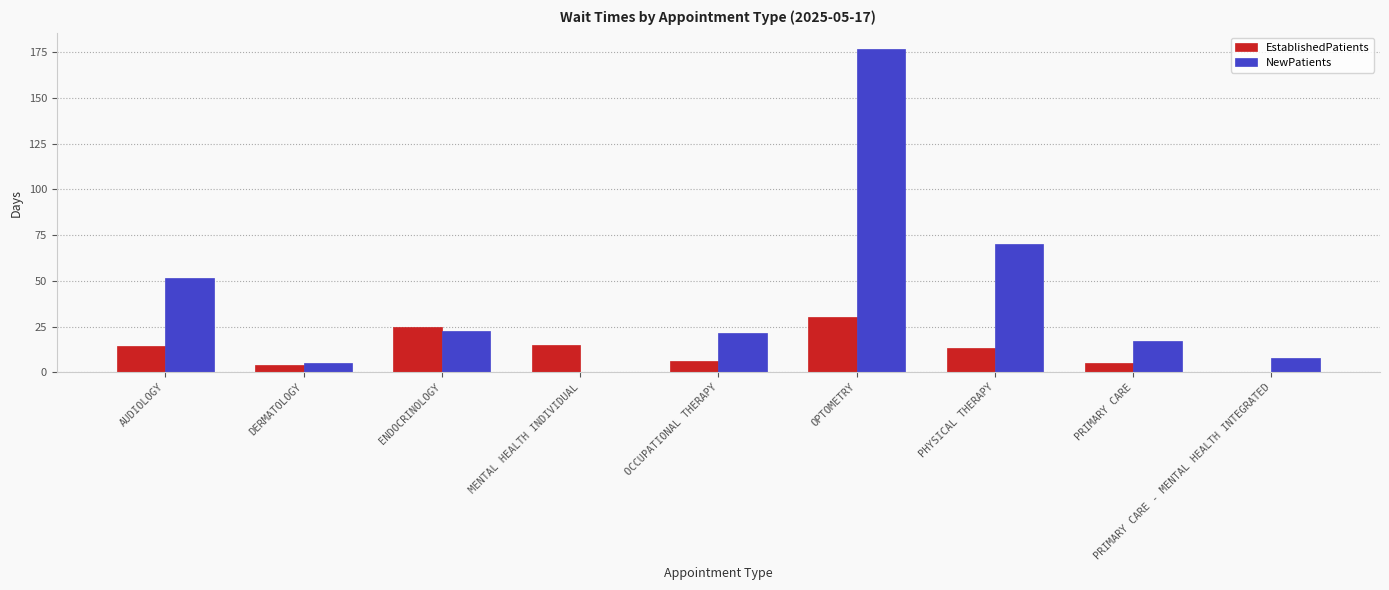

True or false: EstablishedPatients has a value of 14.6 at AUDIOLOGY.

True